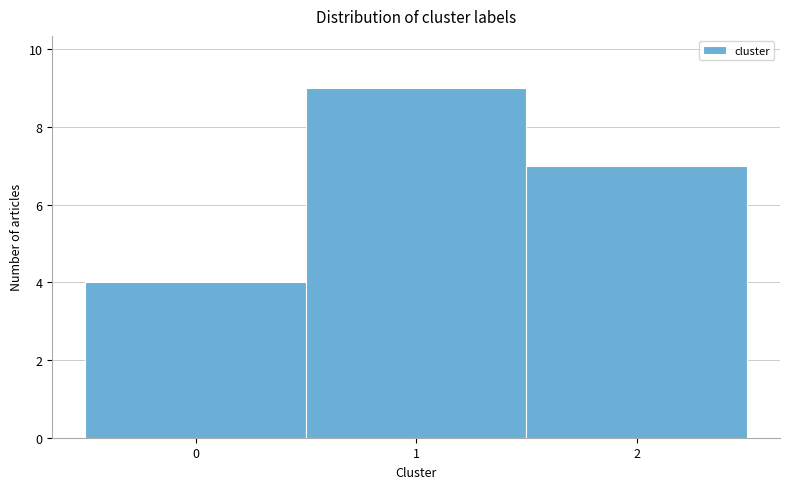

Reading left to right, transcribe this chart: for each bar, give the range it covers on the x-axis and its height. The values are not printed on the chart, so give them approximately, as read against the axis.

-0.5 to 0.5: 4
0.5 to 1.5: 9
1.5 to 2.5: 7